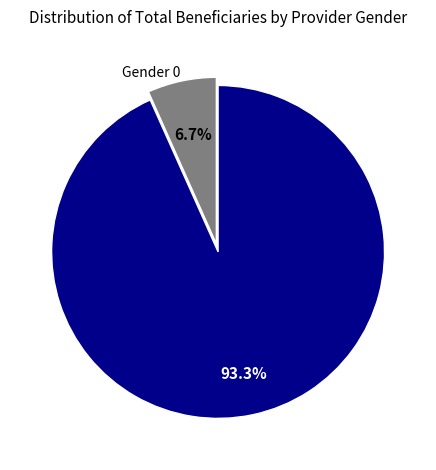

Which has a higher value, Gender 0 or Gender 1?

Gender 1